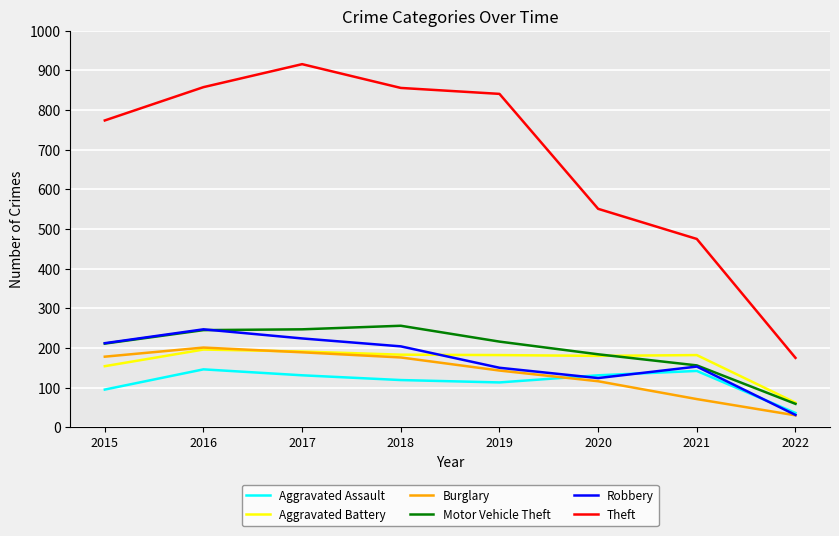

True or false: Burglary and Theft cross at least once.

False